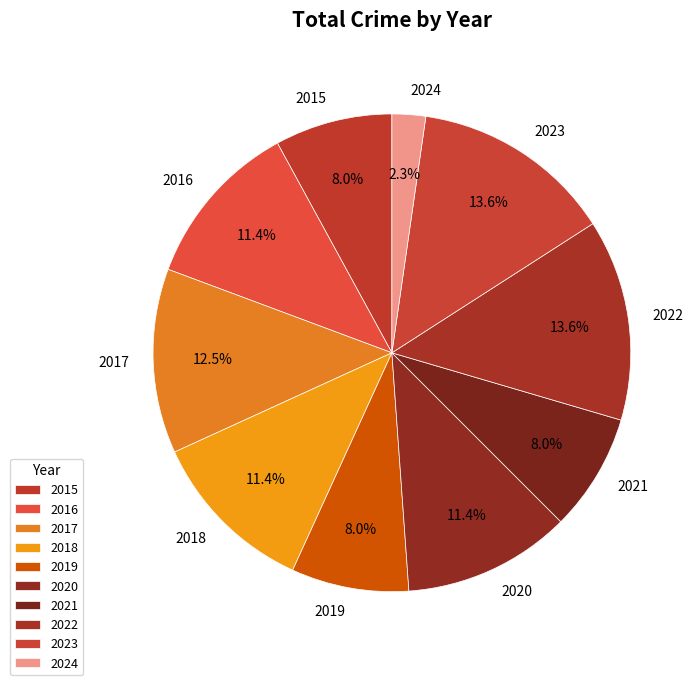

Which has a higher value, 2023 or 2018?

2023